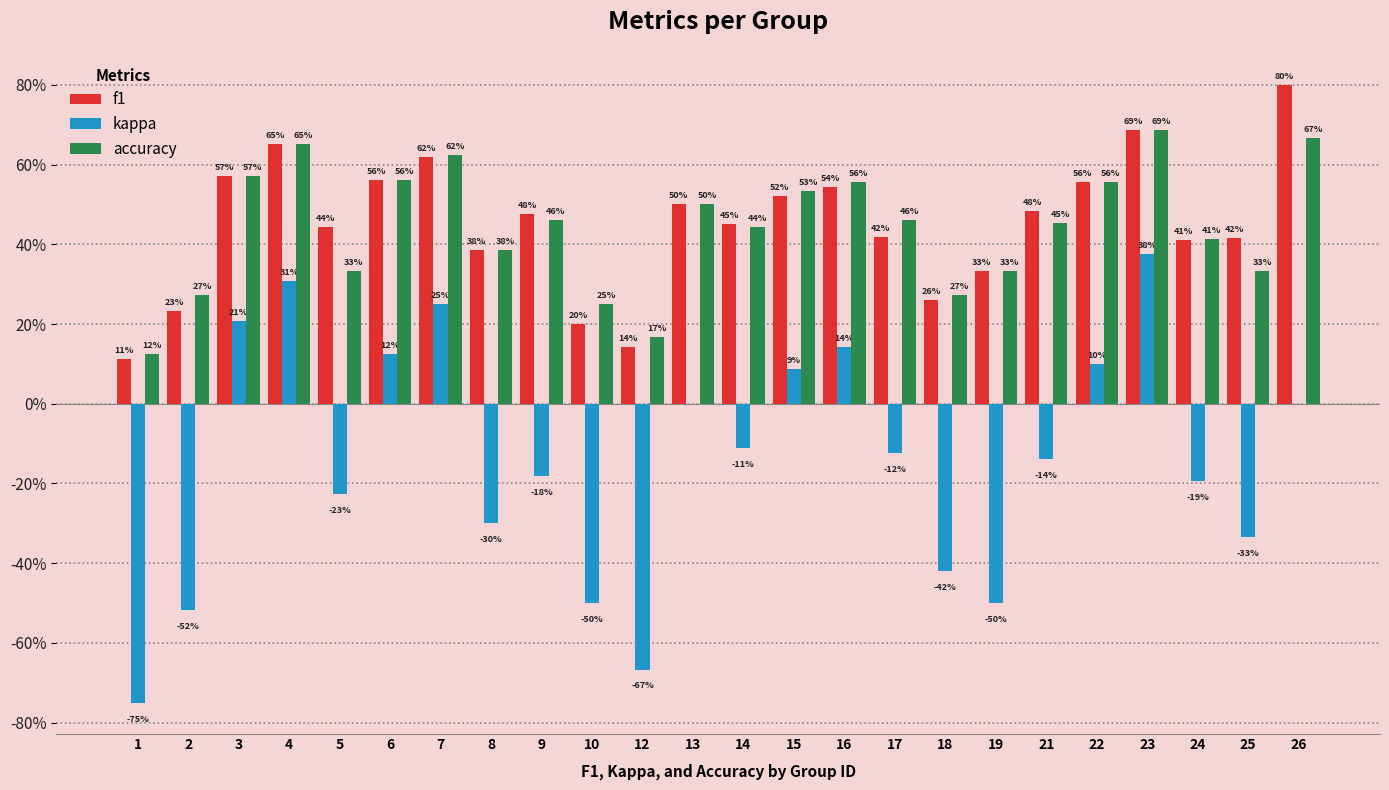

What are all the series names shown in the legend?

f1, kappa, accuracy